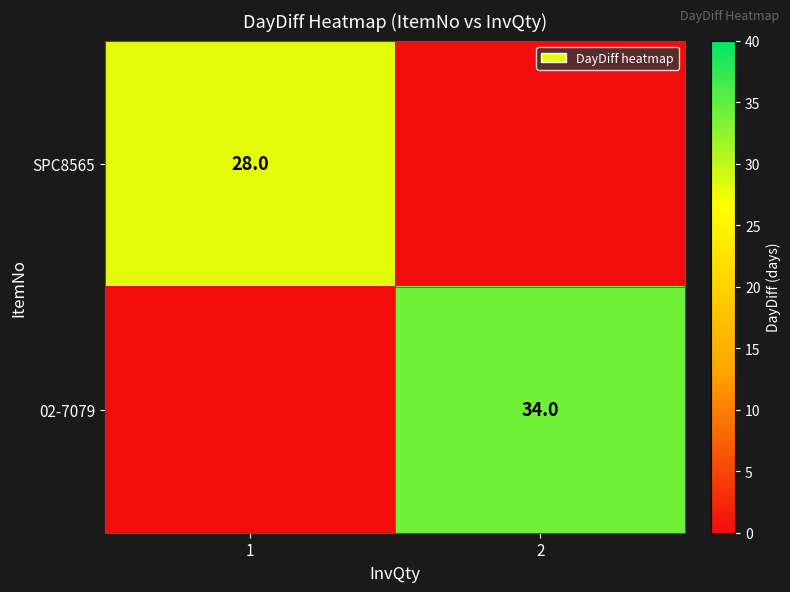

At how many categories does at least one series exceed 28?

1